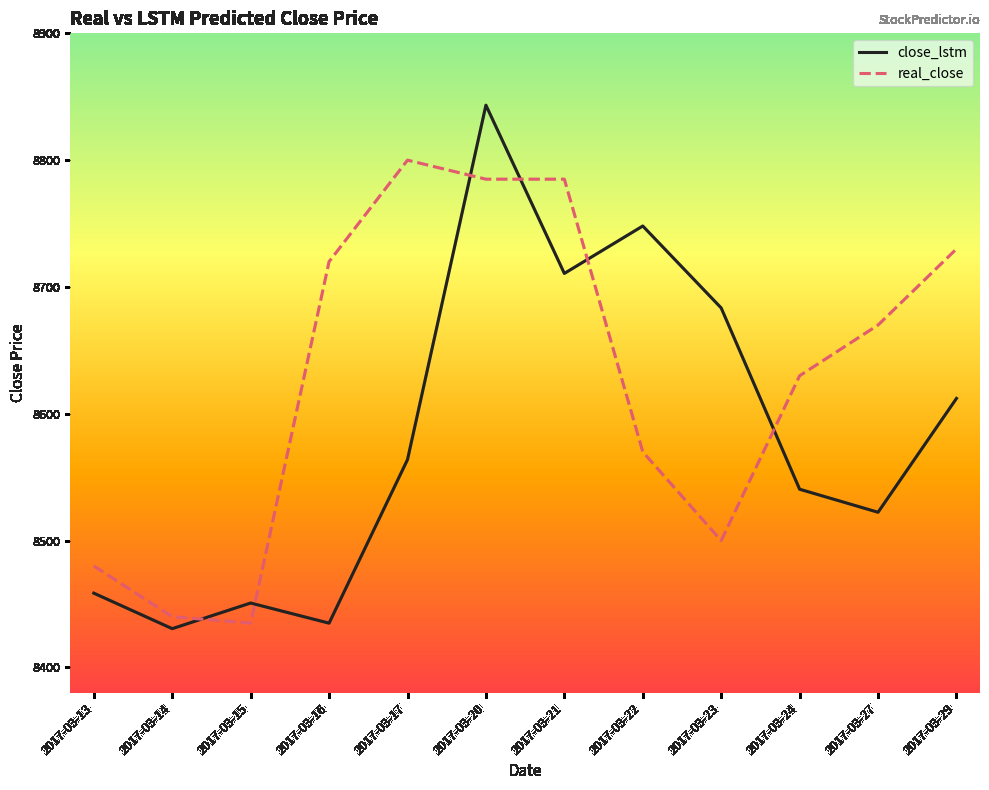

True or false: real_close has a value of 5791.8 at 2017-03-29.

False